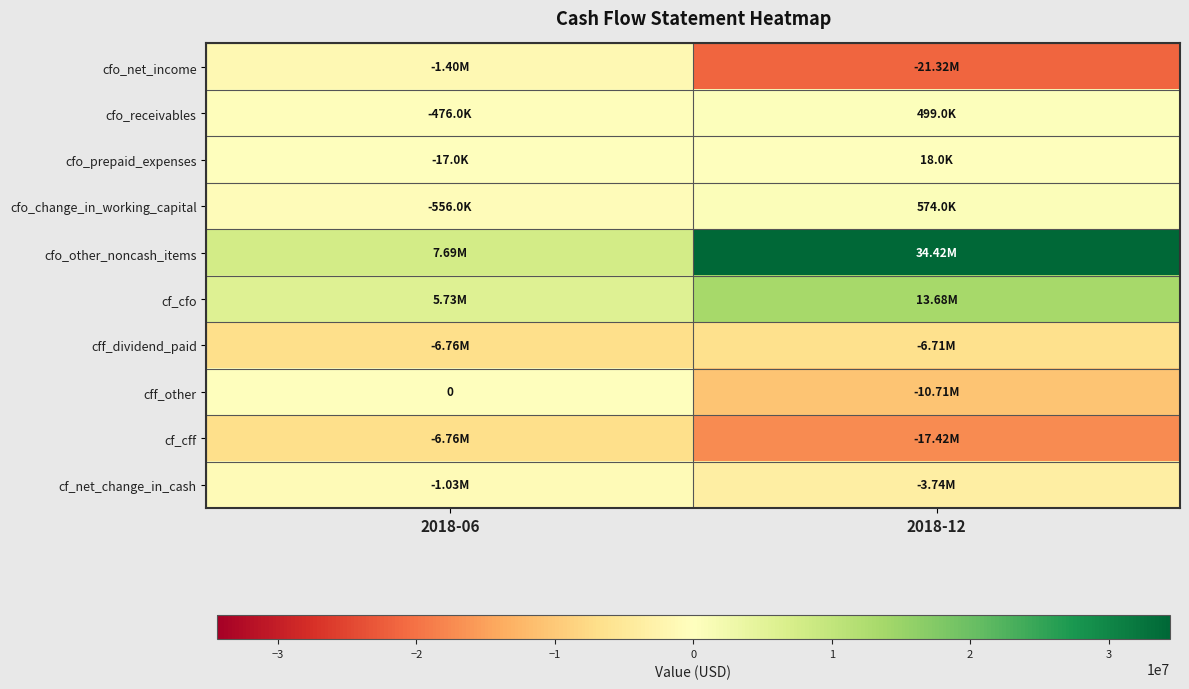

What is the minimum value shown in the chart?

-21321000